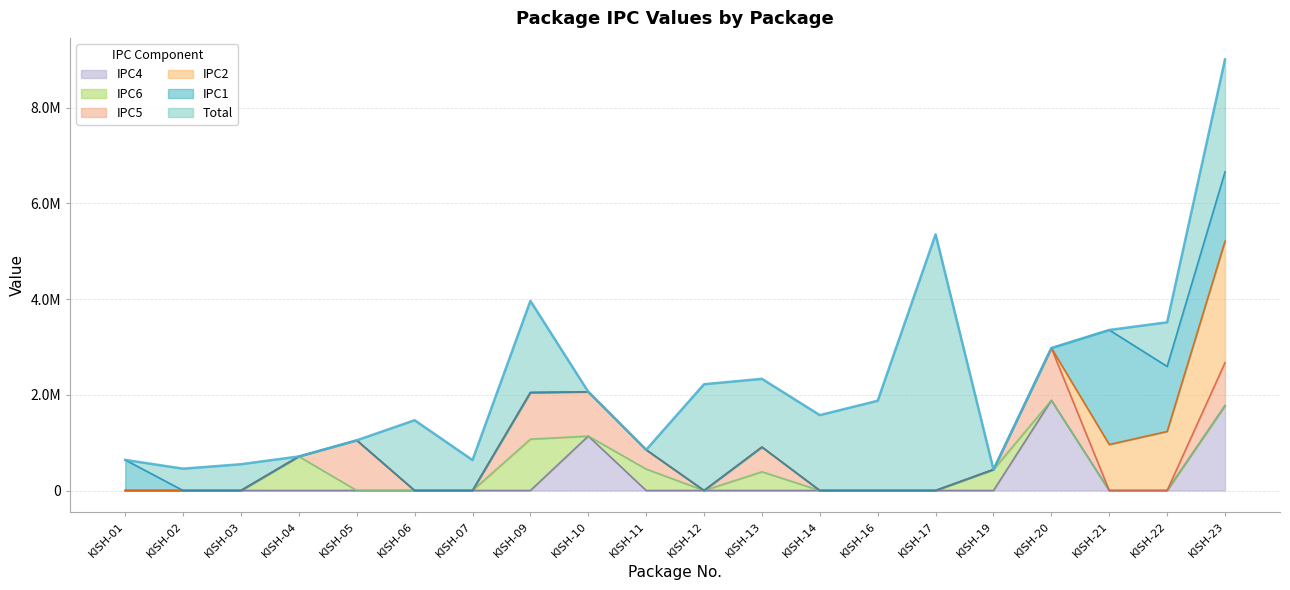

True or false: Total has a value of 918786.3 at KISH-03.

False